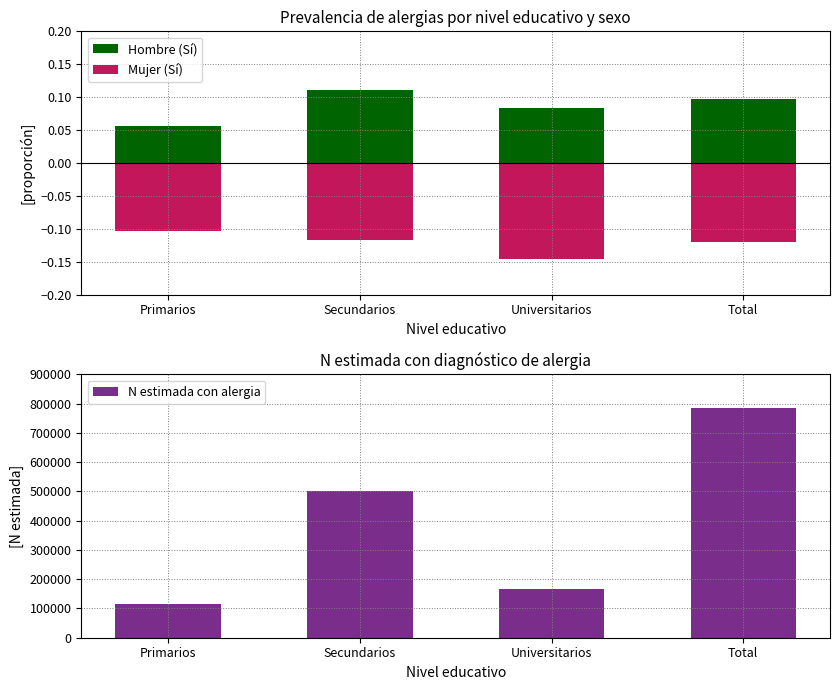

The value of Hombre (Sí) at Primarios is 0.1. True or false?

False